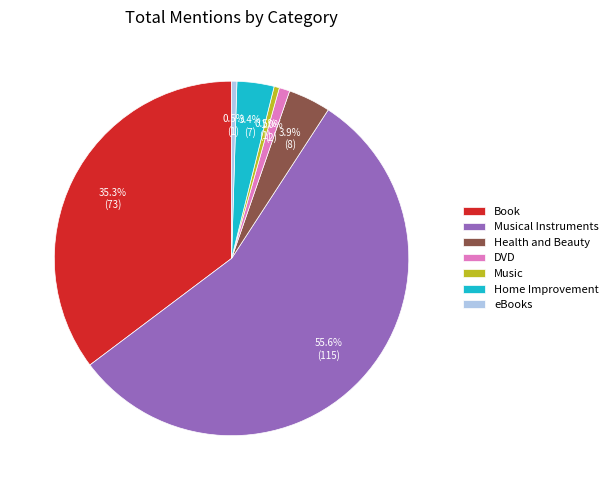

What percentage do Health and Beauty and Musical Instruments together represent?

59.4%